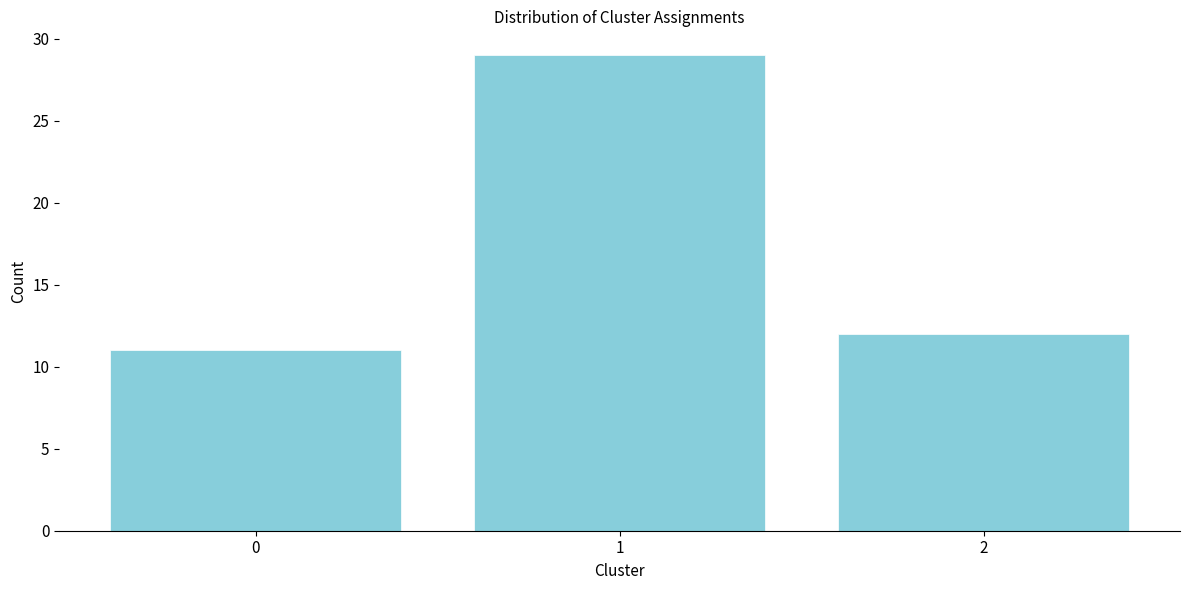

Reading right to left, transcribe all the data shown in this chart.

2=12	1=29	0=11